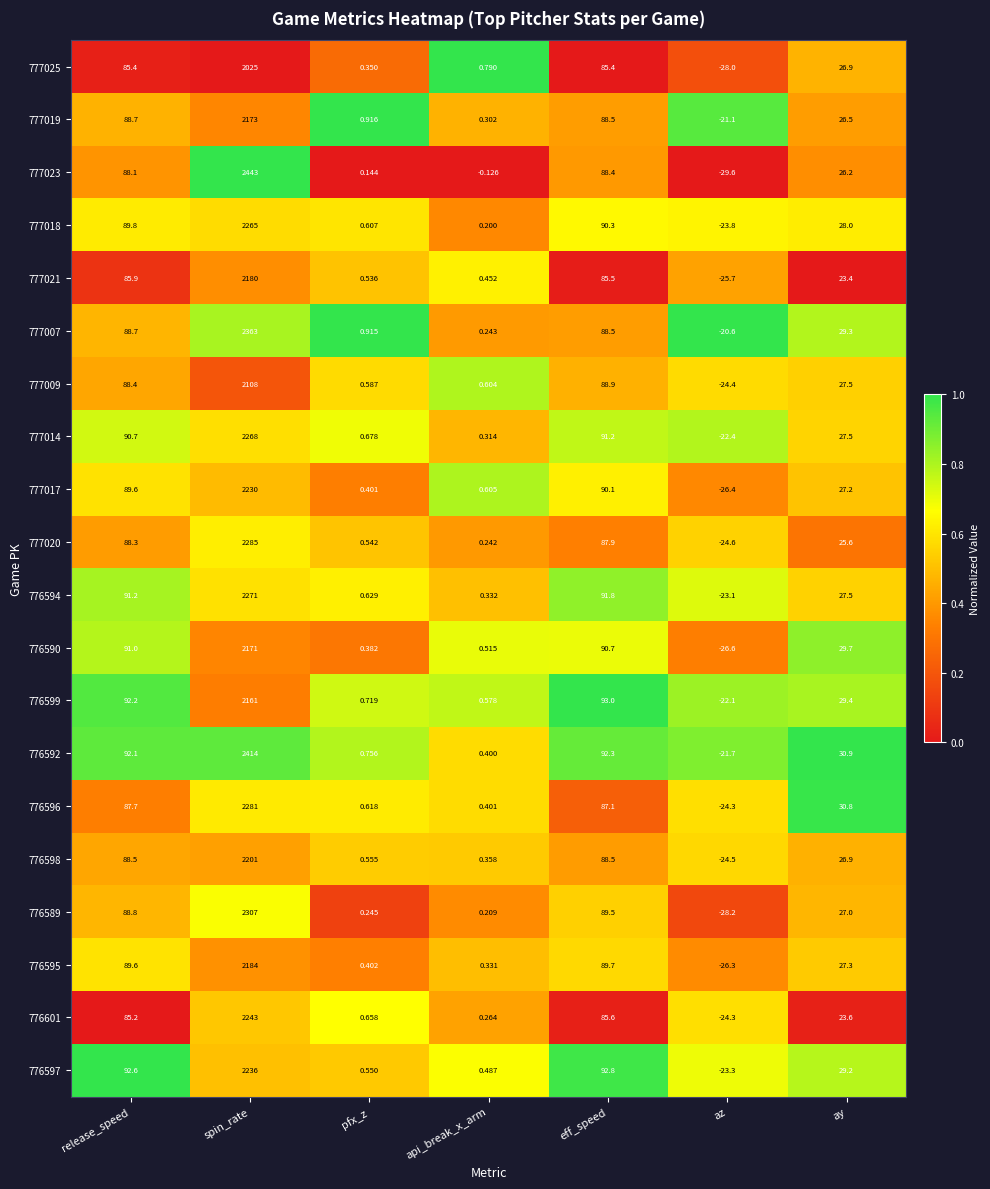

What is the total value across all series at az?

-491.0